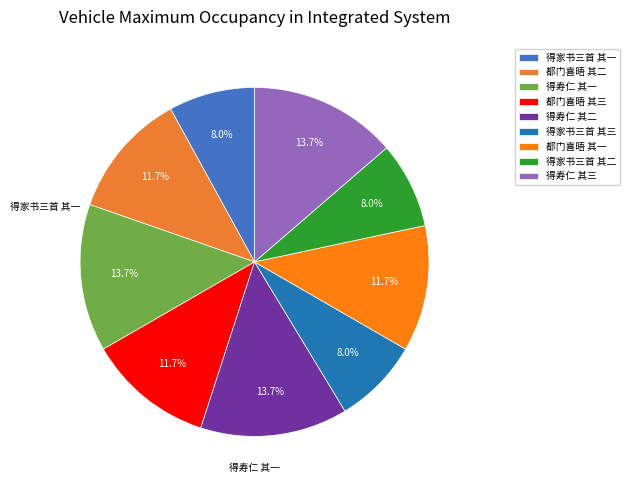

To the nearest percent, what is the average slice percentage?

11%